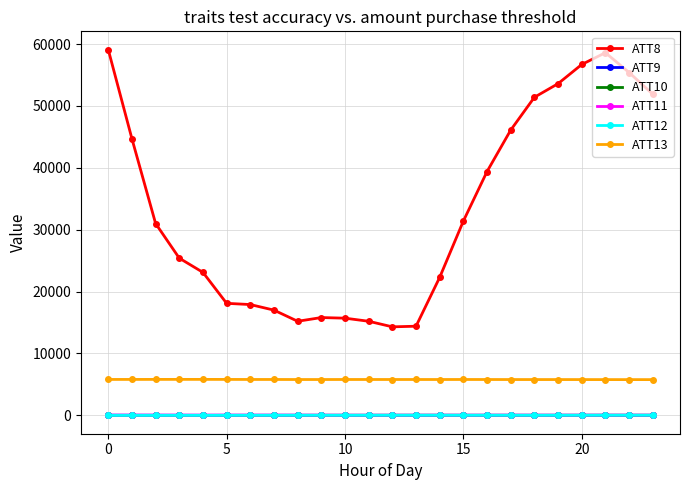

What is the sum of all ATT8 values?

793700.0